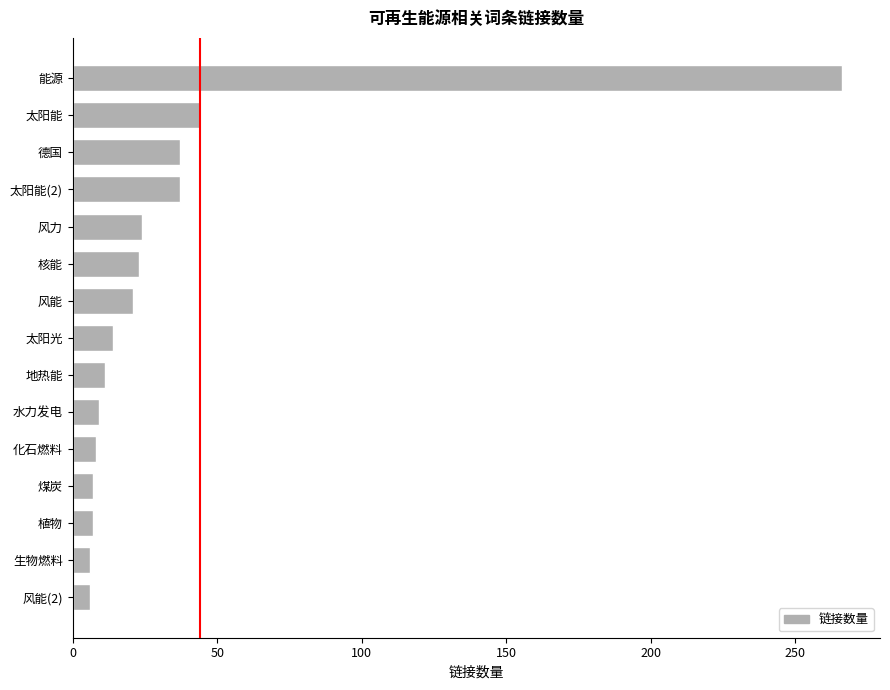

What is the average value?

35